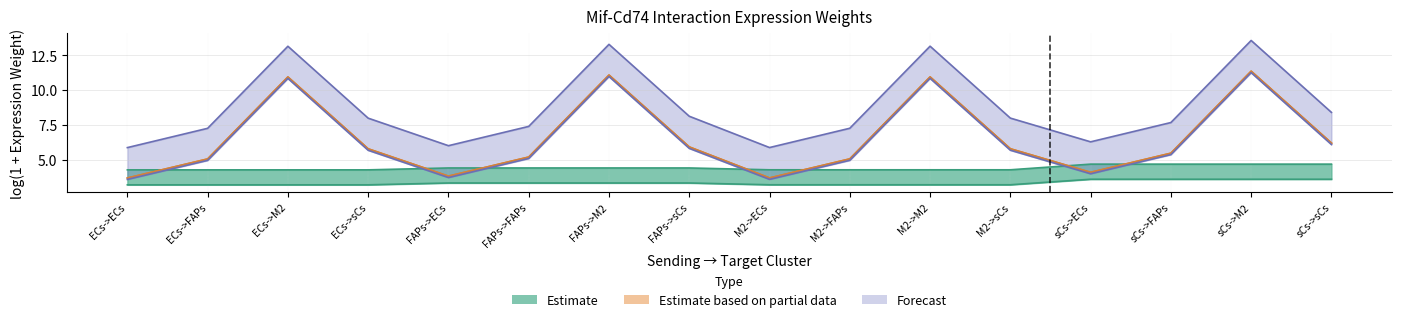

What is the value of the Ligand average expression value point at the 13th from the left?

3.6